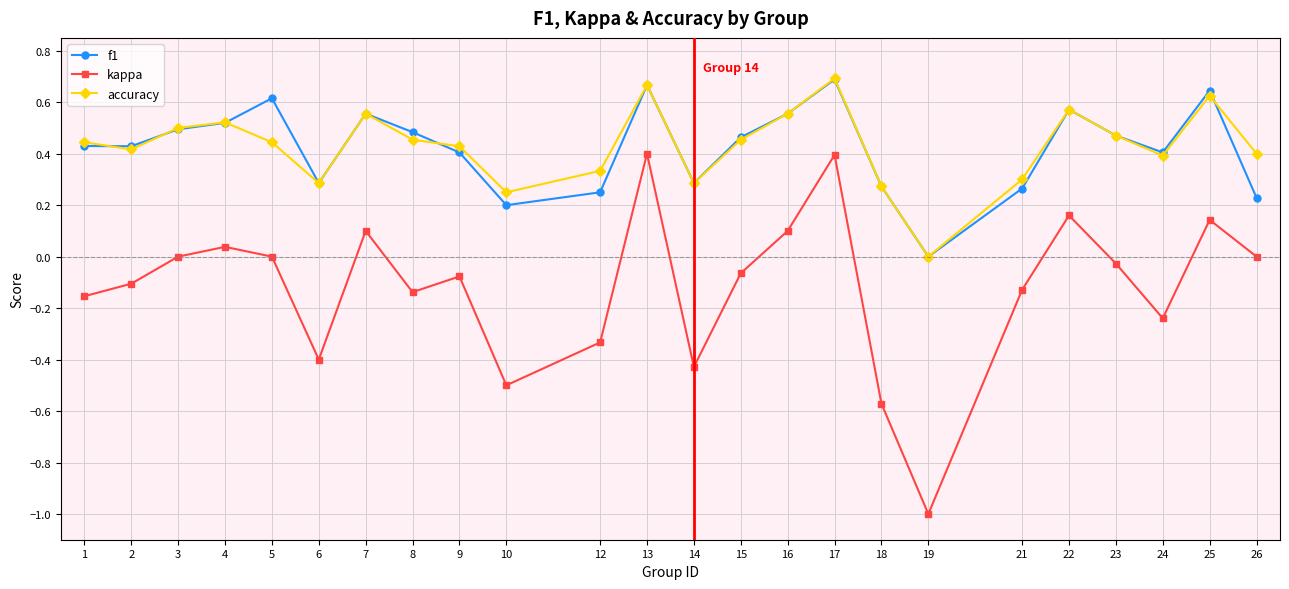

Count the number of categories in the chart.

24